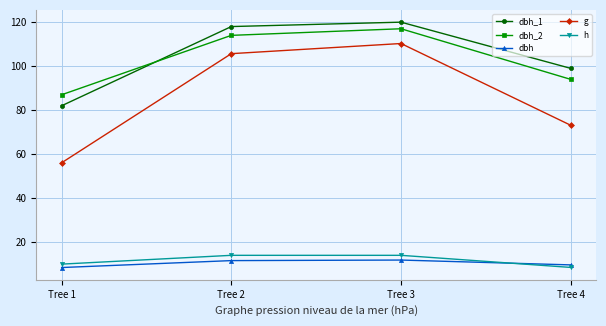

Which series changed the most between Tree 1 and Tree 4?

g